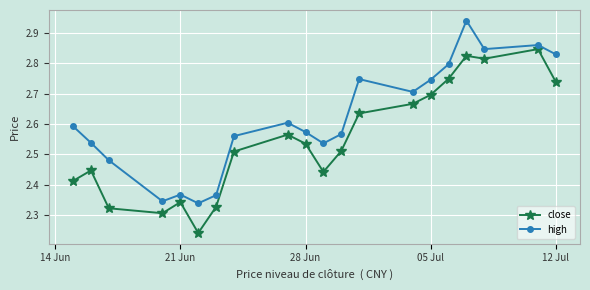

Rank the series by their average value, from highest to lowest.

high, close